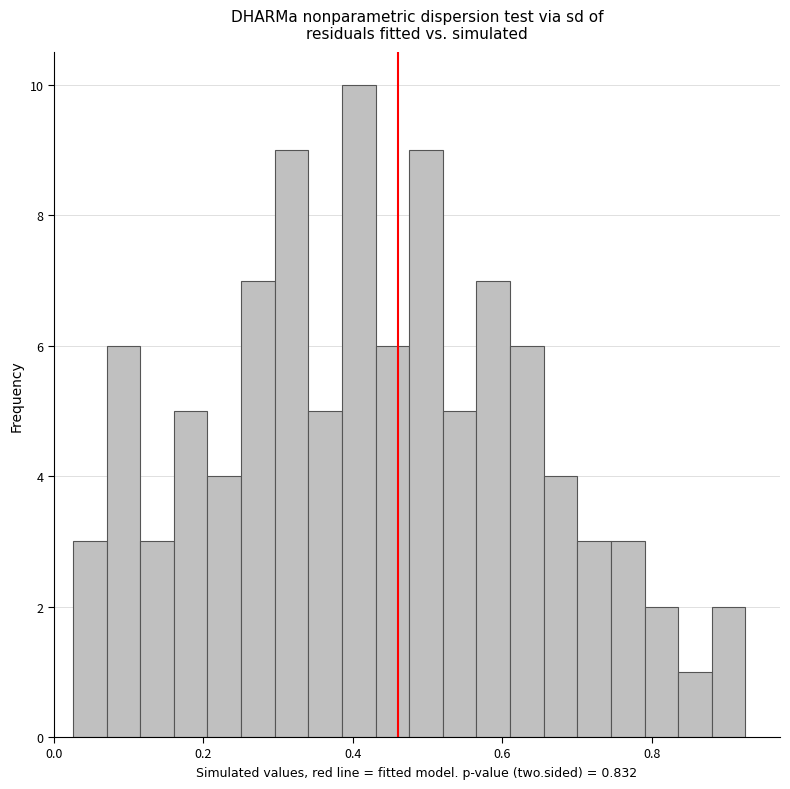

Around what value on the x-axis is the tallest bar? Give the approximate position of its centre, as read against the axis.

0.40